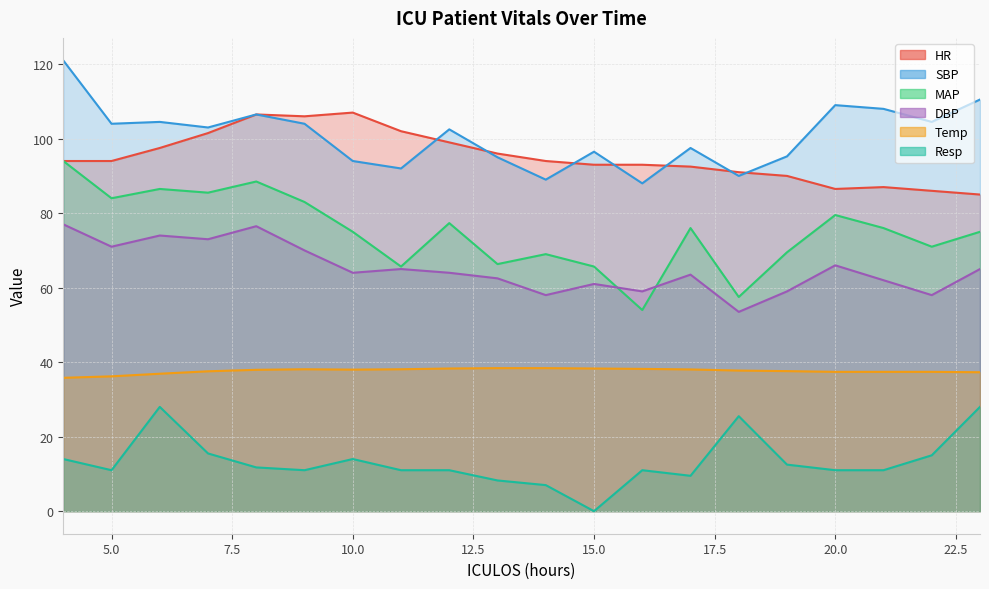

Reading left to right, transcribe all the data shown in this chart.

HR: 94.0	94.0	97.5	101.5	106.5	106.0	107.0	102.0	99.0	96.0	94.0	93.0	93.0	92.5	91.0	90.0	86.5	87.0	86.0	85.0
SBP: 121.0	104.0	104.5	103.0	106.5	104.0	94.0	92.0	102.5	95.0	89.0	96.5	88.0	97.5	90.0	95.2	109.0	108.0	104.5	110.5
MAP: 94.0	84.0	86.5	85.5	88.5	83.0	75.0	65.7	77.3	66.3	69.0	65.7	54.0	76.0	57.5	69.5	79.5	76.0	71.0	75.0
DBP: 77.0	71.0	74.0	73.0	76.5	70.0	64.0	65.0	64.0	62.5	58.0	61.0	59.0	63.5	53.5	59.0	66.0	62.0	58.0	65.0
Temp: 35.8	36.2	36.9	37.5	38.0	38.1	38.0	38.1	38.3	38.4	38.4	38.3	38.2	38.0	37.8	37.6	37.4	37.4	37.4	37.3
Resp: 14.0	11.0	28.0	15.5	11.8	11.0	14.0	11.0	11.0	8.2	7.0	0.0	11.0	9.5	25.5	12.5	11.0	11.0	15.0	28.0